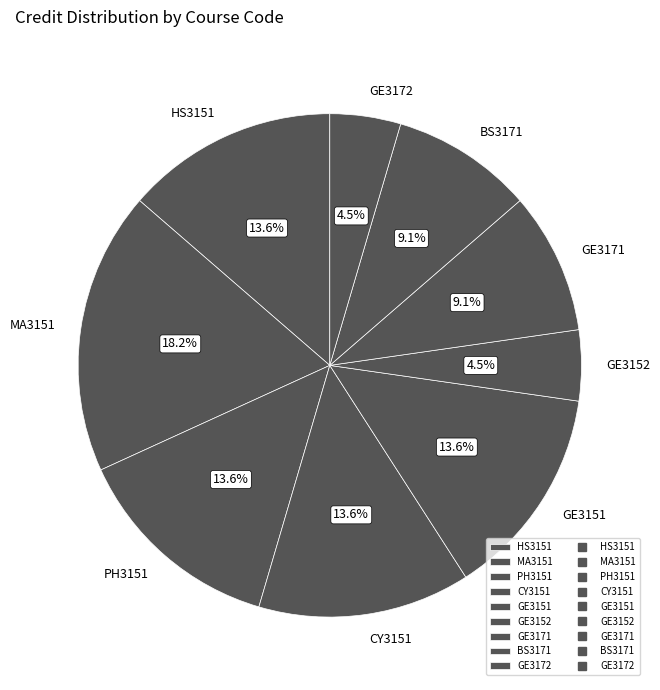

The MA3151 slice represents 9% of the pie. True or false?

False